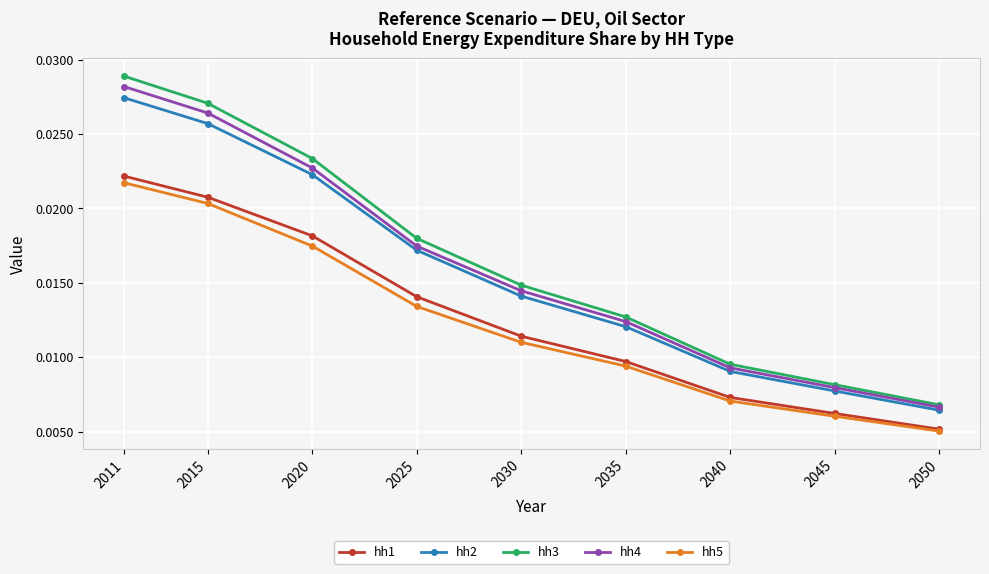

Which series has the largest total across all categories?

hh3